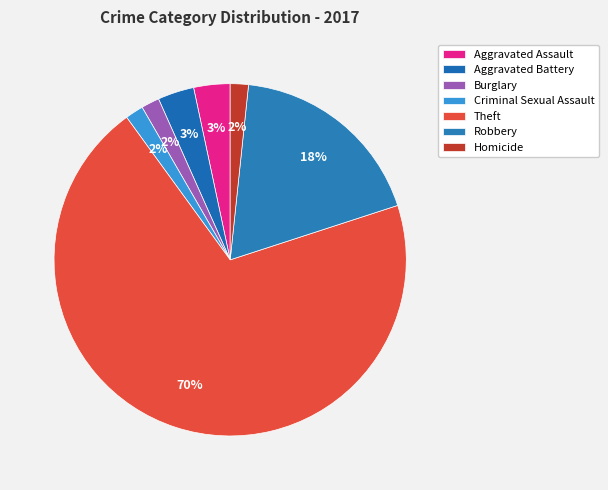

What percentage is the Aggravated Battery slice, to the nearest percent?

3%